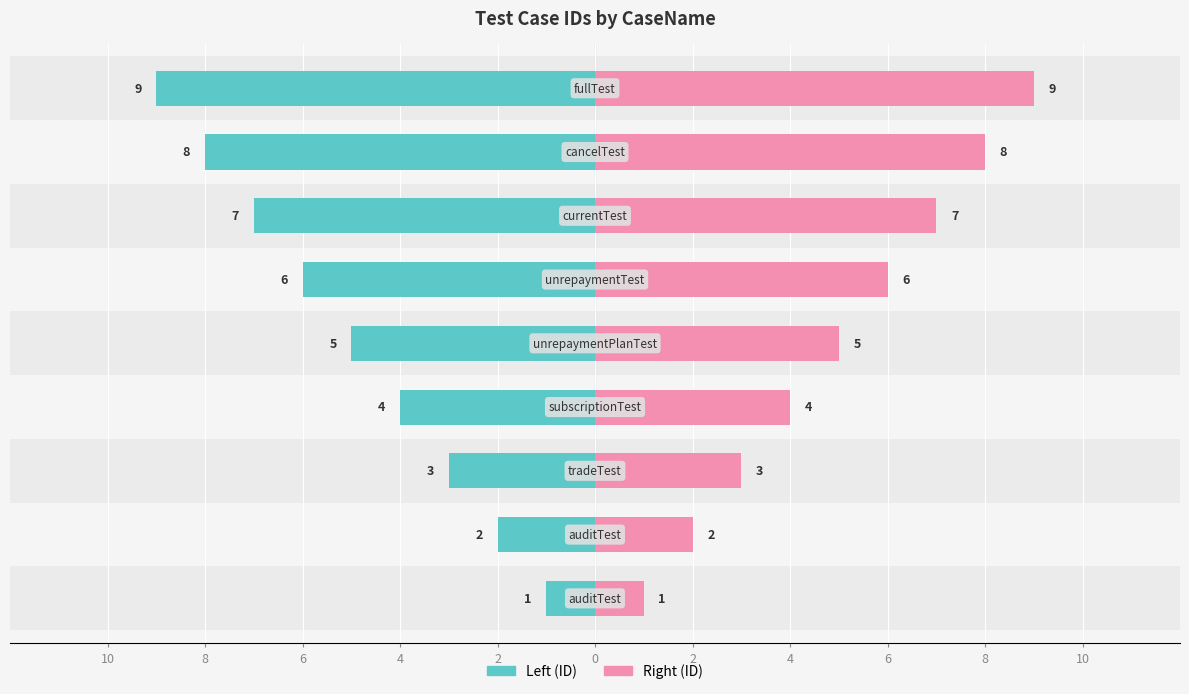

Between 6 and 4, which is larger?

6